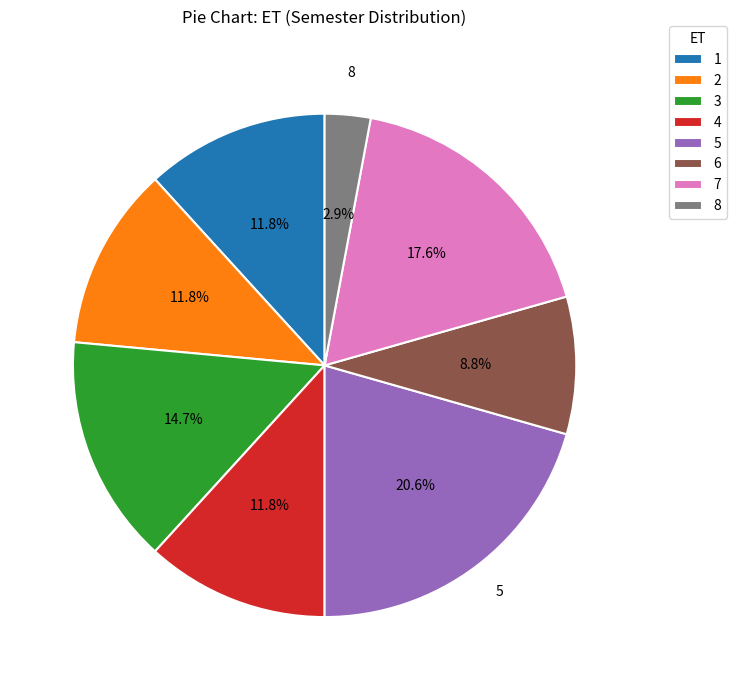

Which slice is the smallest?

8